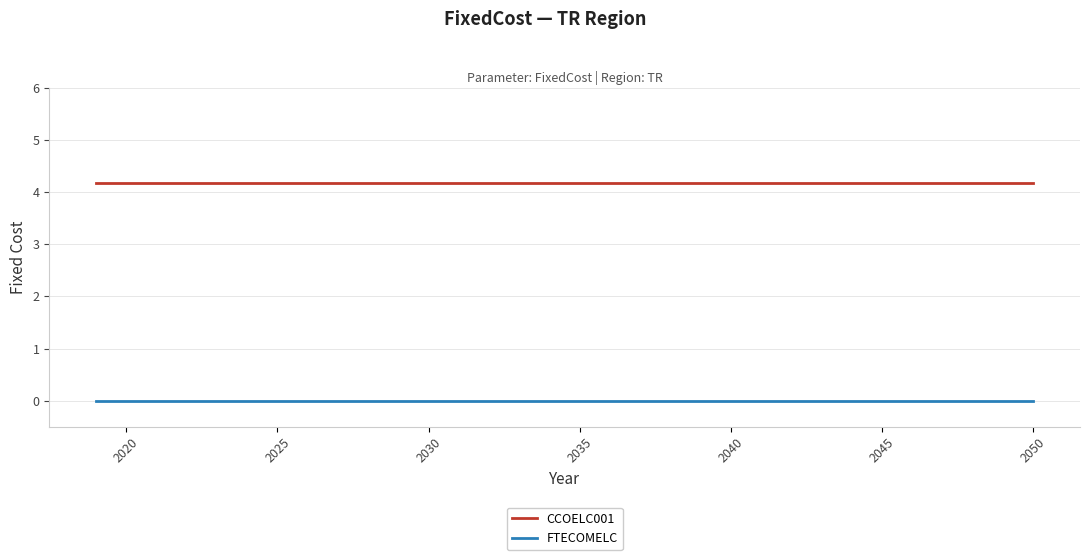

Which series has the largest total across all categories?

CCOELC001